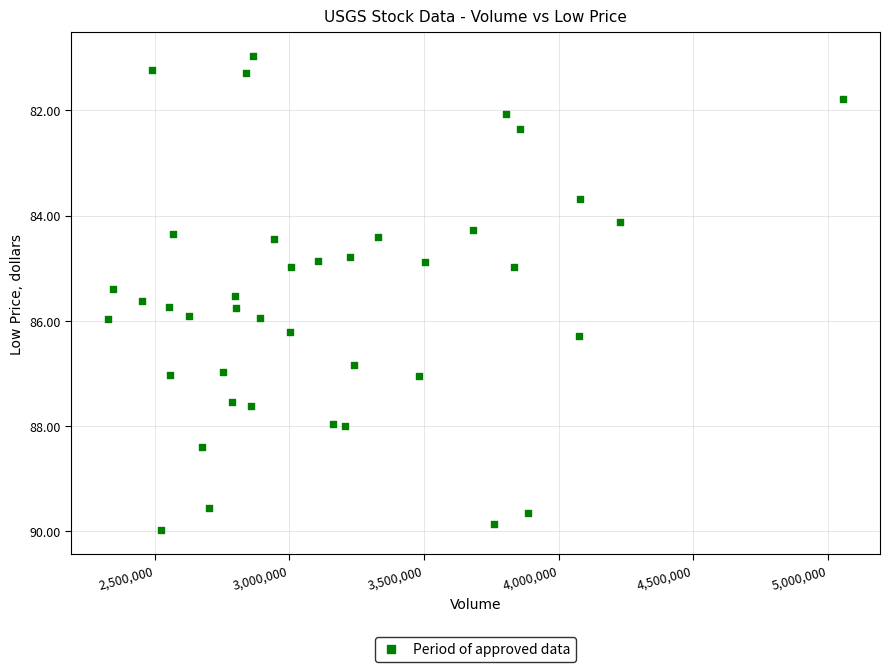

What is the range of X values (max minus min)?

2729100.0